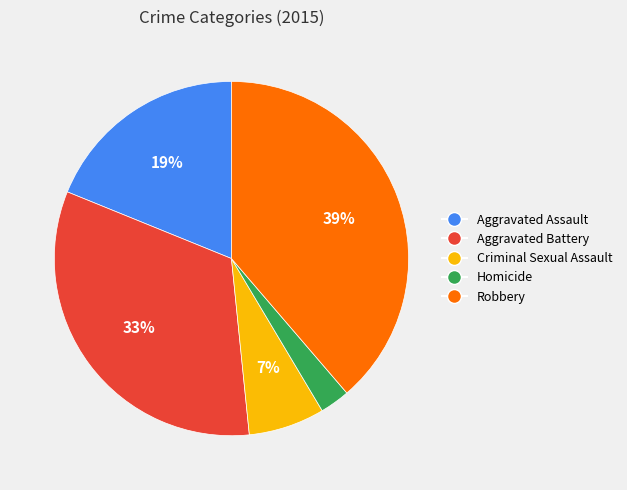

To the nearest percent, what percentage of the pie is Homicide?

3%